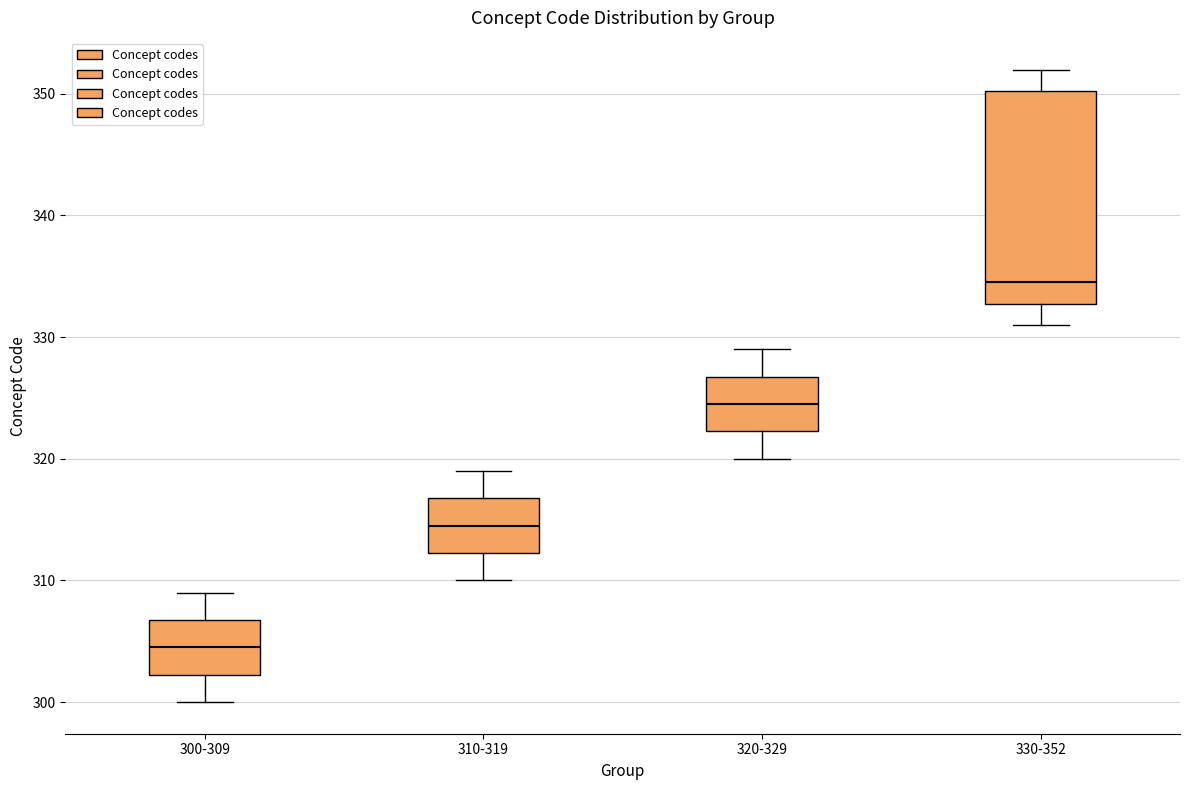

Which box's median line is the highest?

330-352